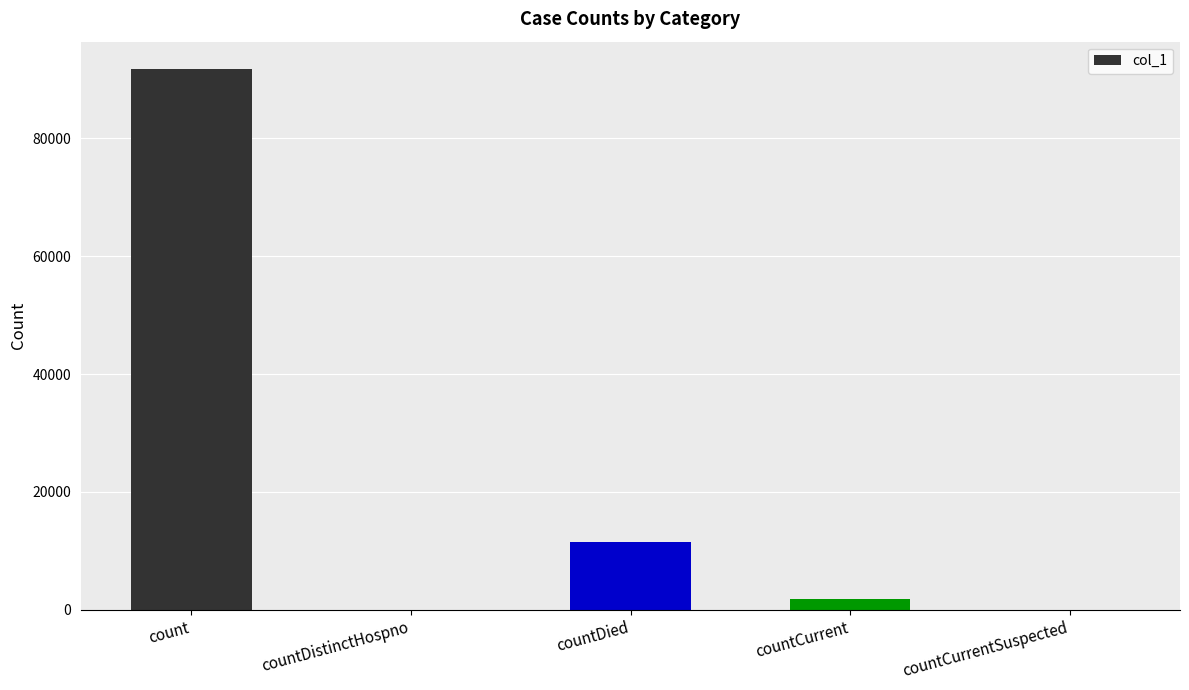

Which label corresponds to the largest value in the chart?

count